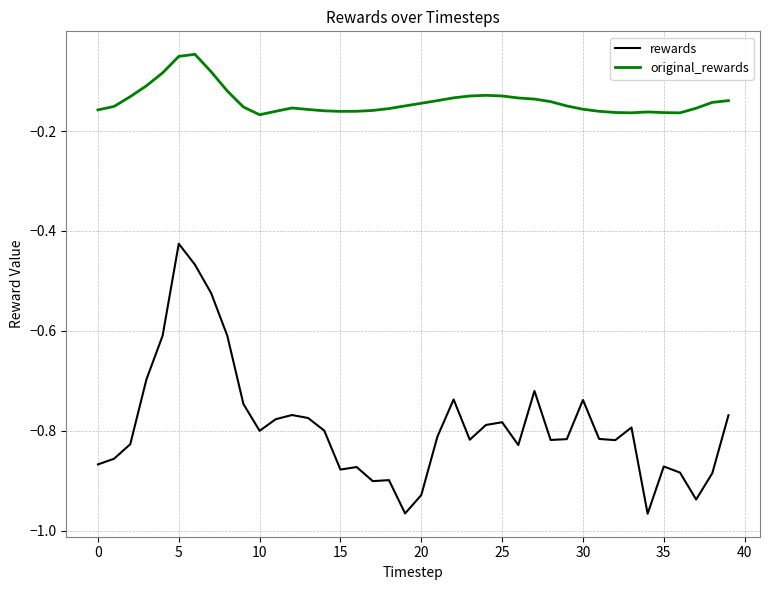

What are all the series names shown in the legend?

rewards, original_rewards